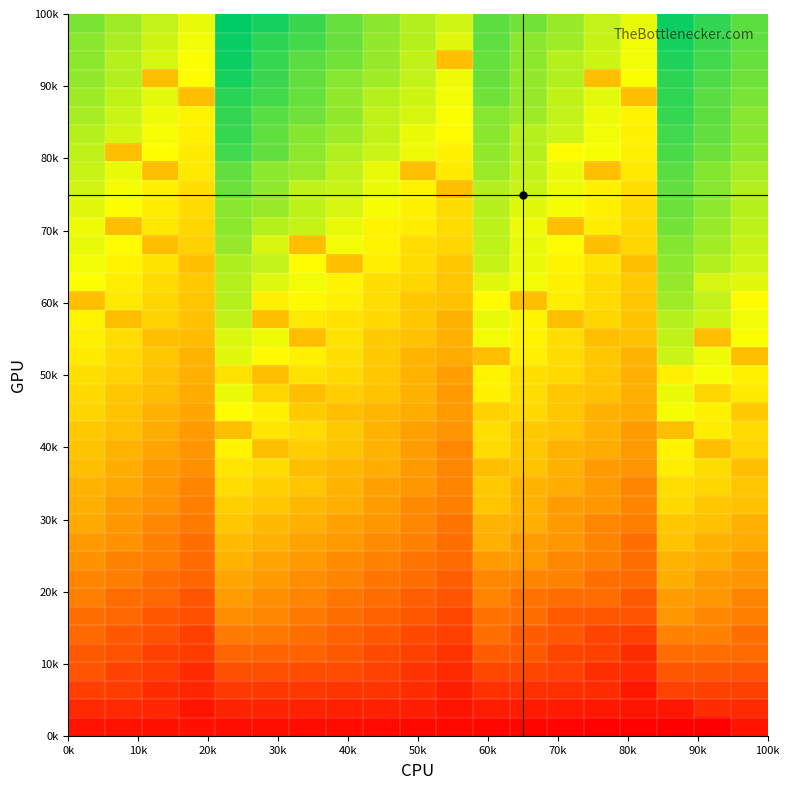

What is the greatest value displayed?

340